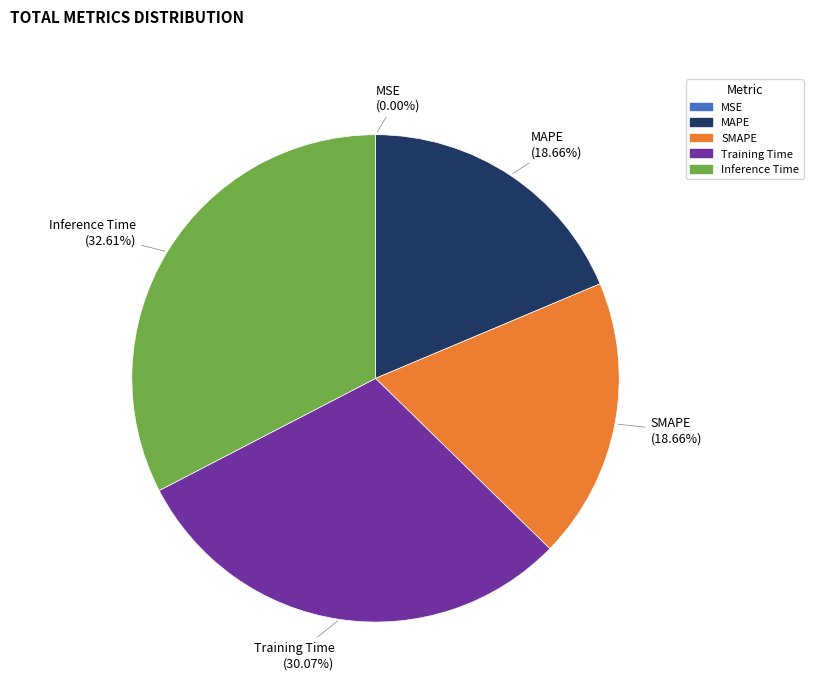

Which slice is the largest?

Inference Time